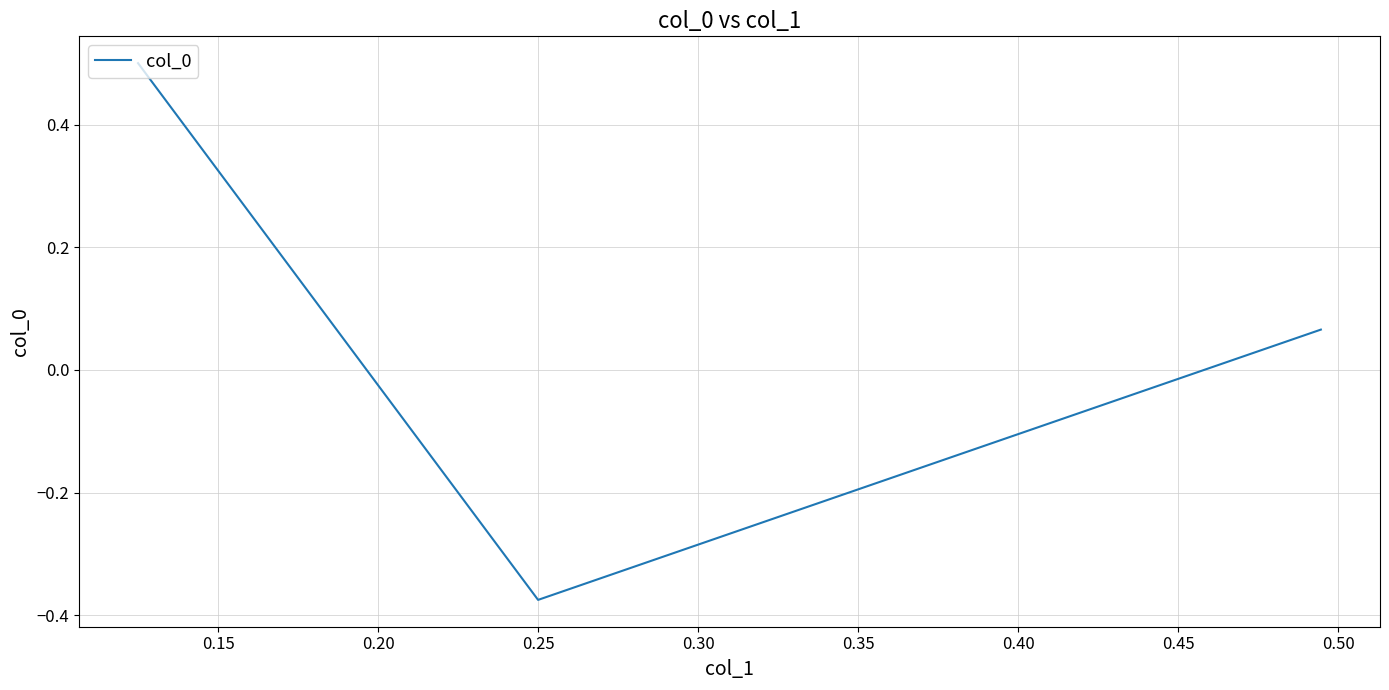

What is the greatest value displayed?

0.5